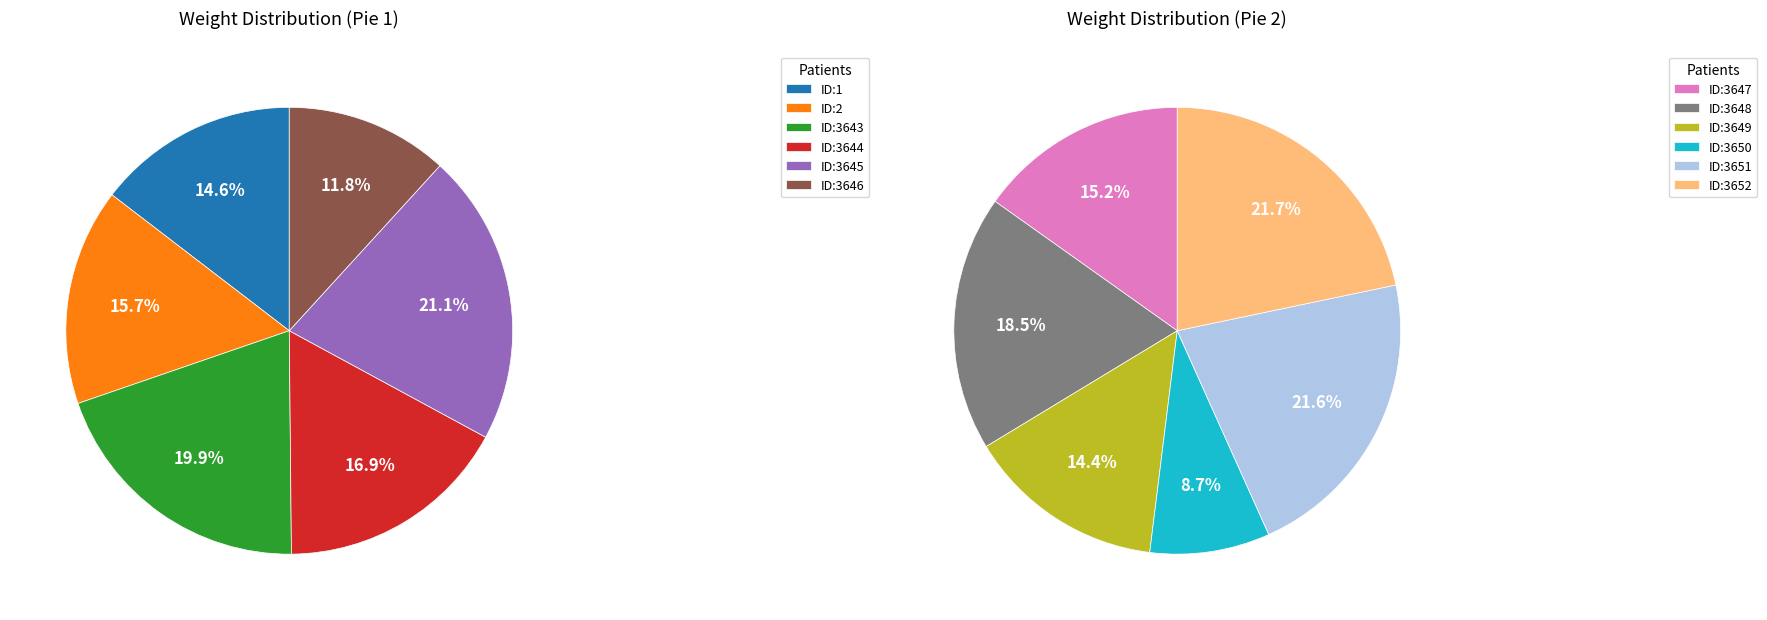

What is the largest slice in the pie chart?

ID:3652